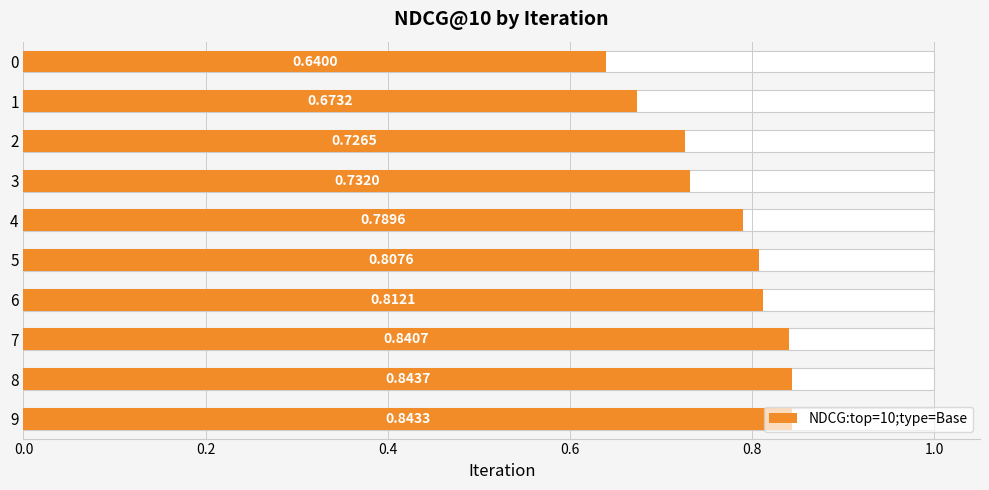

What is the smallest value displayed?

0.6